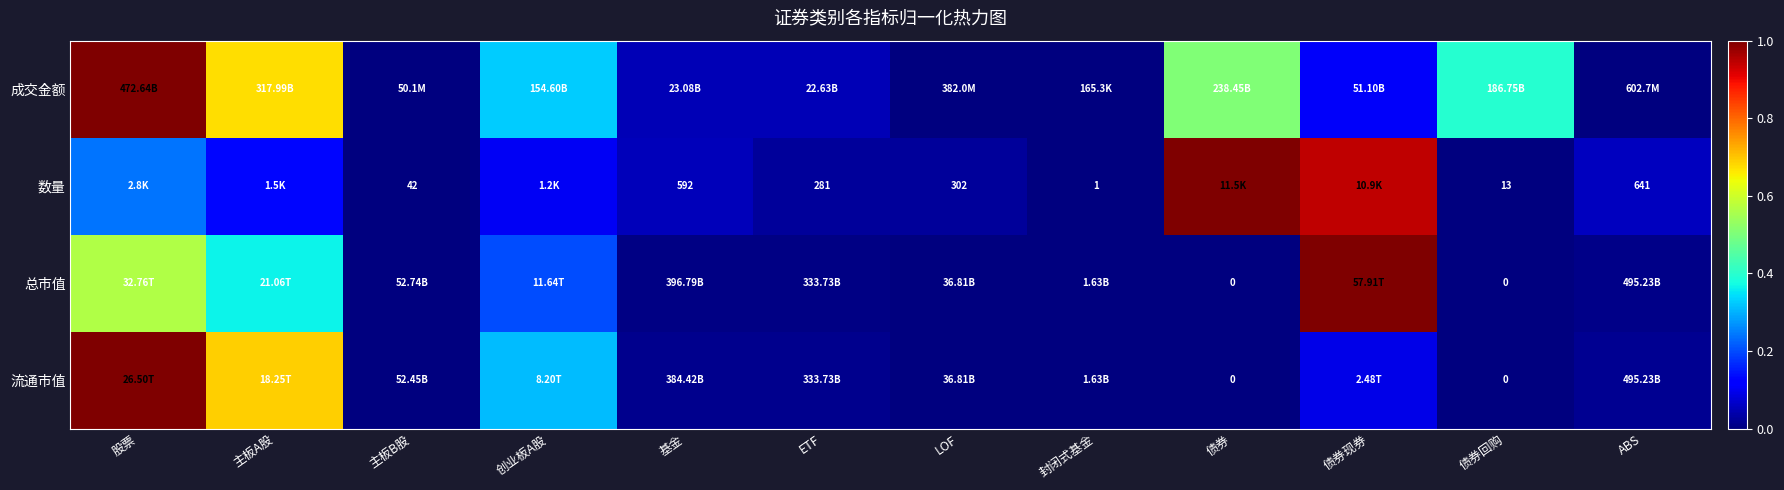

What is the difference between the maximum and minimum values in the 成交金额 series?

1.0